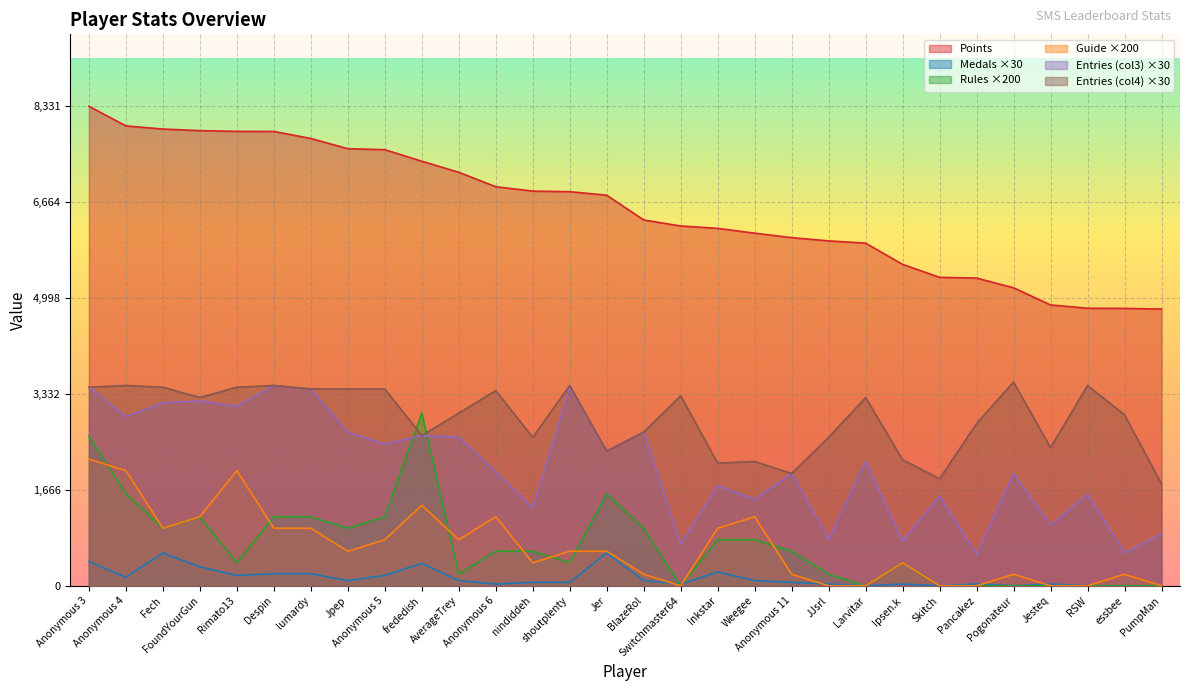

At which category does Guide reach its first local valley?

Fech